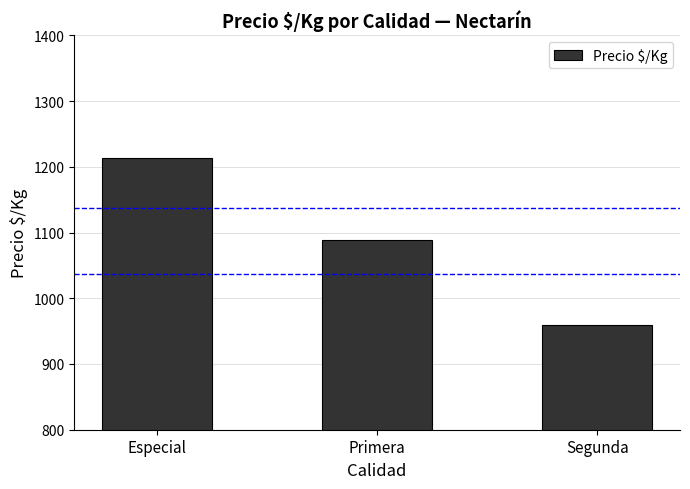

What is the sum of the values at Especial and Segunda?

2171.7